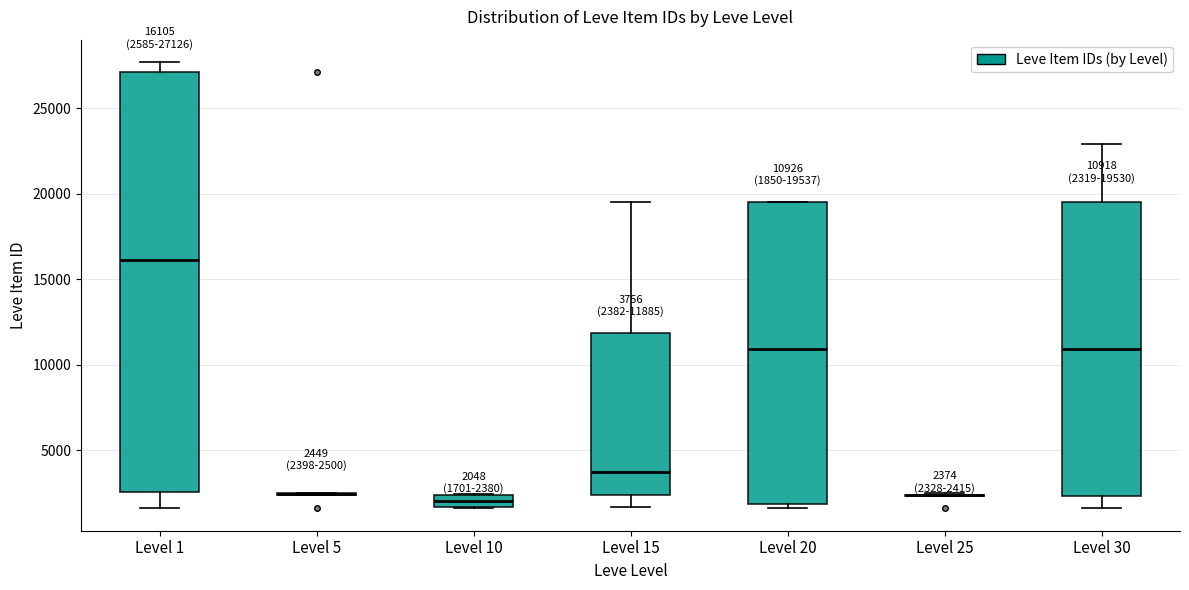

Comparing the boxes themselves (not the whiskers), which one is the tallest?

Level 1